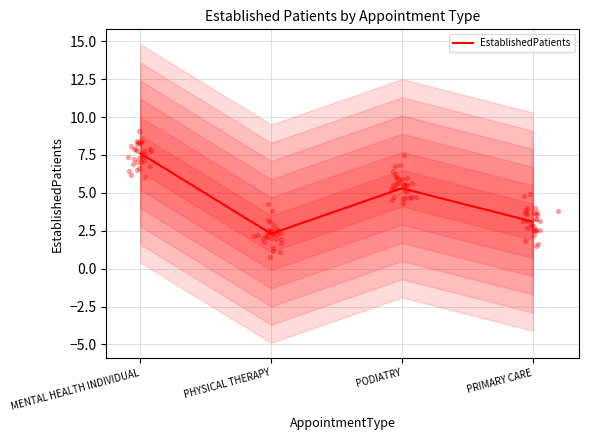

What is the ratio of the value at PHYSICAL THERAPY to the value at PRIMARY CARE?

0.7